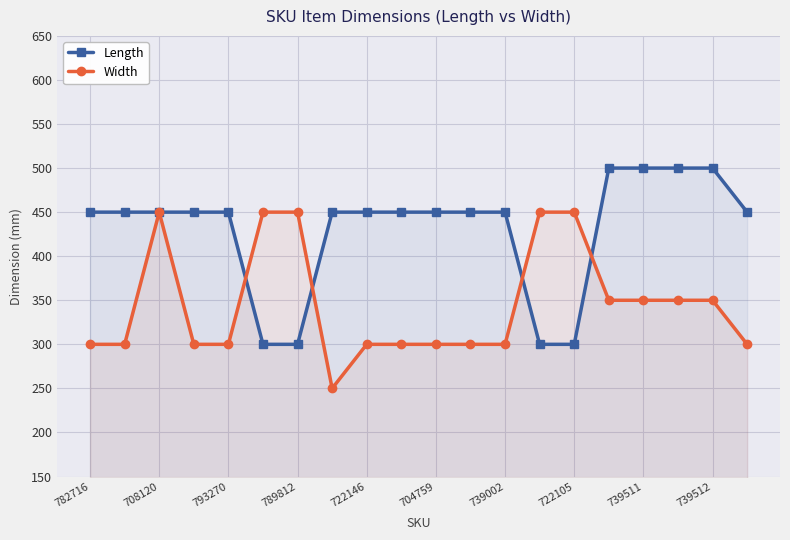

What value does the Width series have at 739511?

350